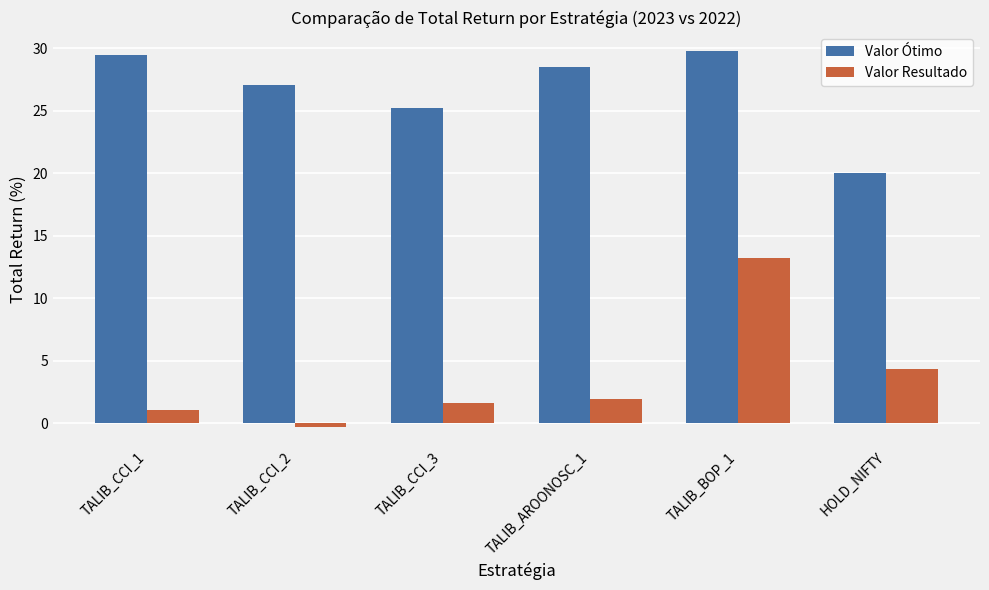

How many groups of bars are there?

6